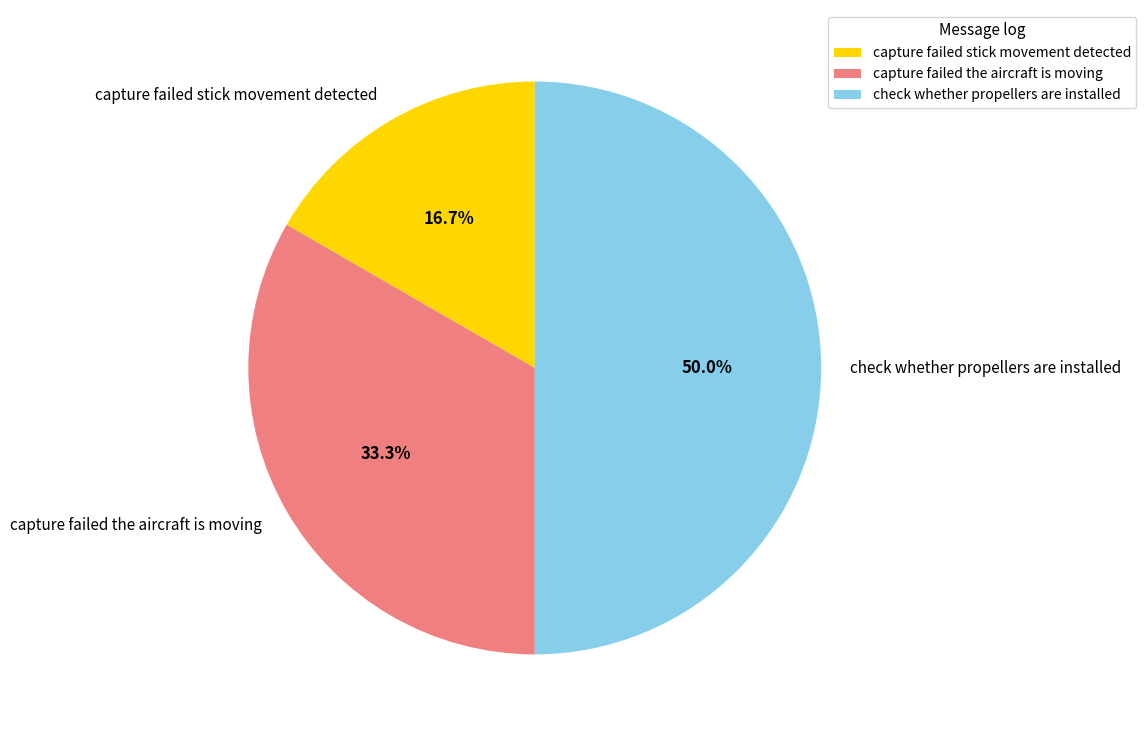

Which slice is the smallest?

capture failed stick movement detected